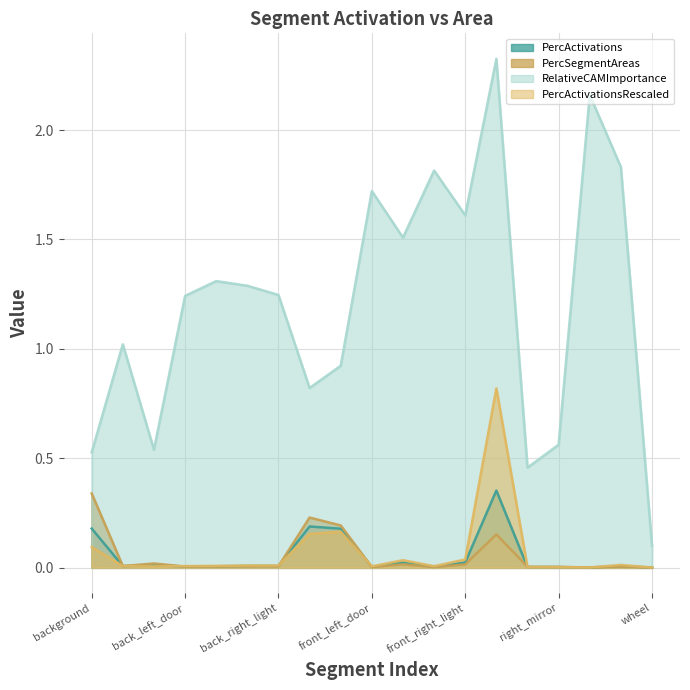

What is the label of the 11th point from the left?

front_left_light